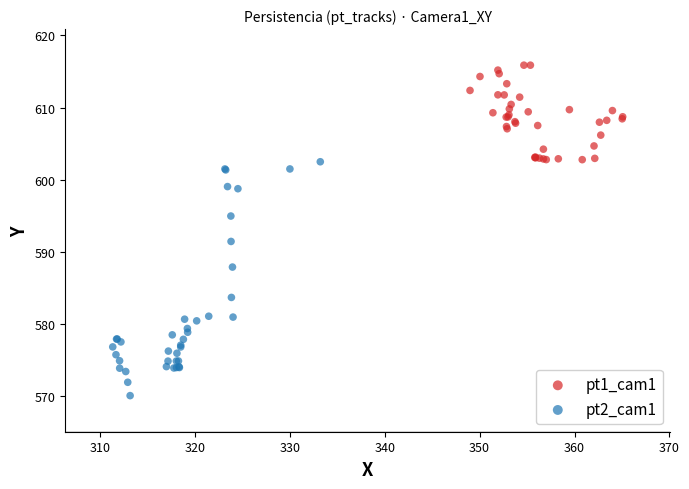

Which series reaches the maximum Y coordinate?

pt1_cam1